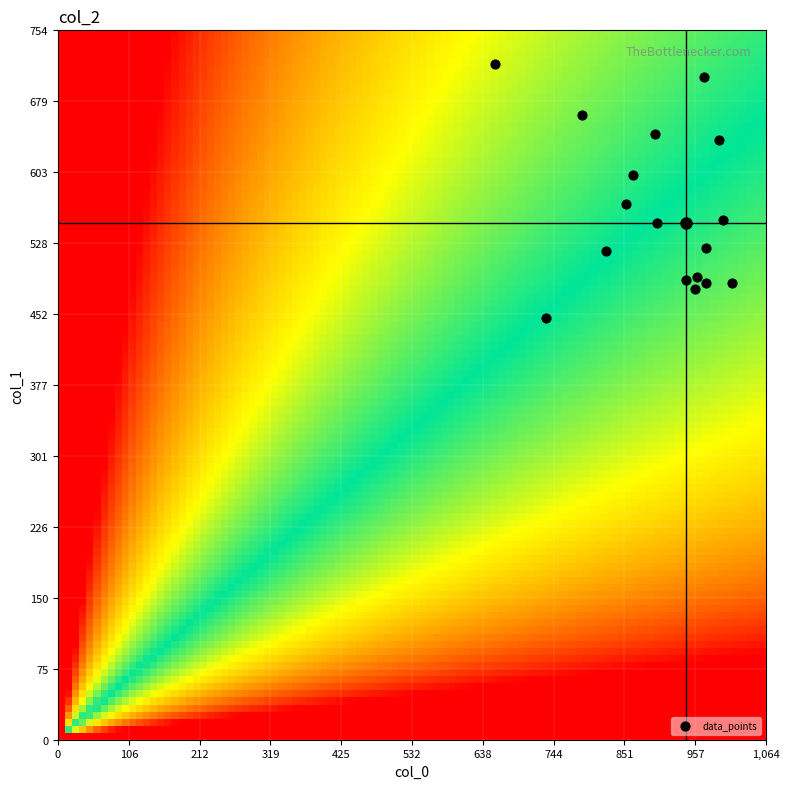

How many data points are displayed?

17